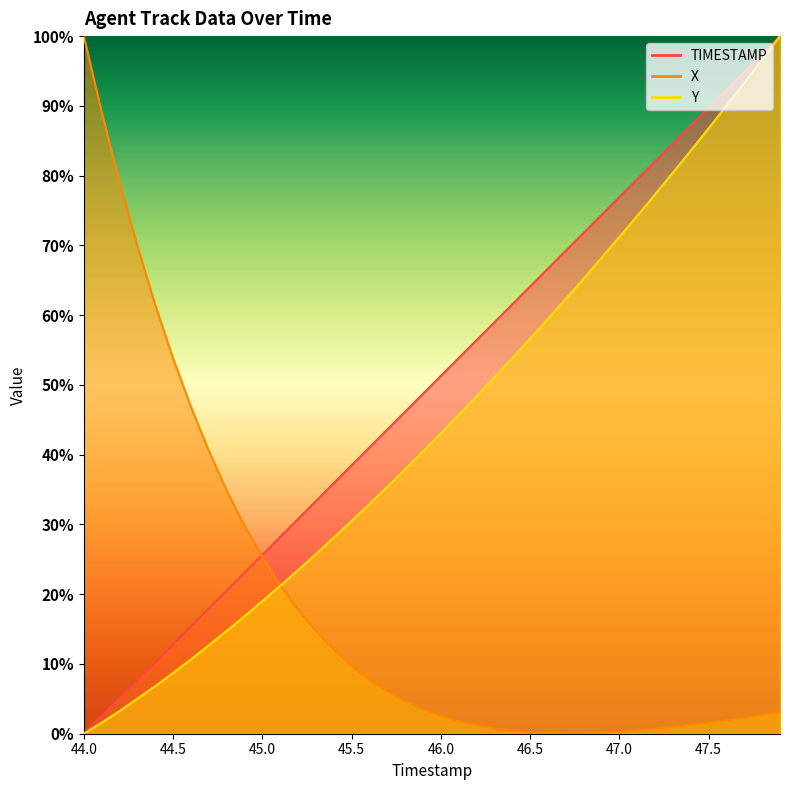

What is the difference between the second highest and minimum values in the X series?

89.1